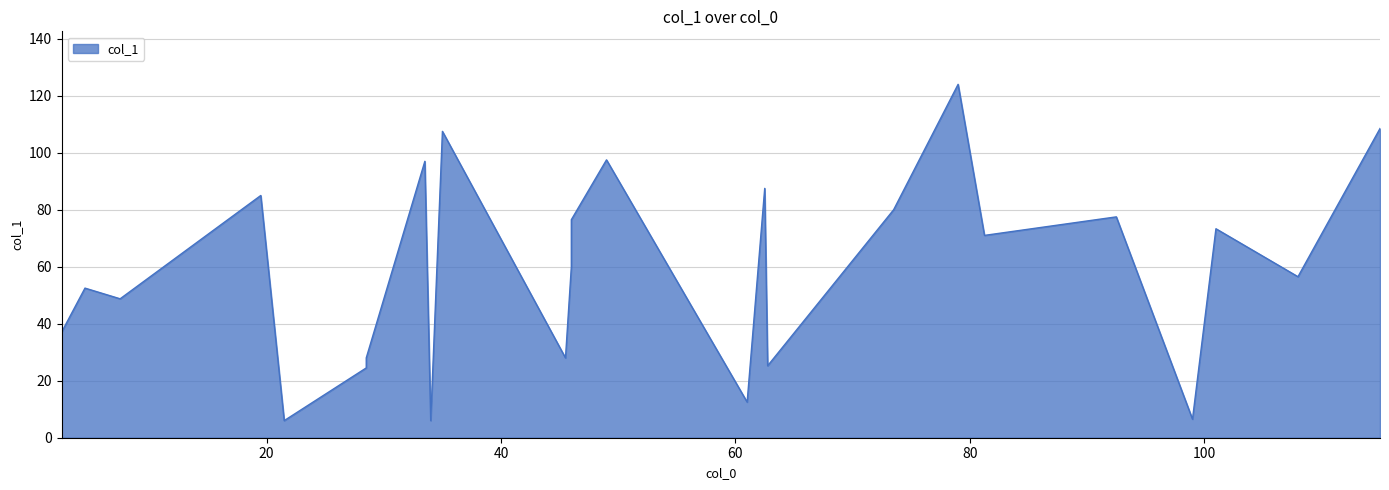

Read the value at 35.

107.5